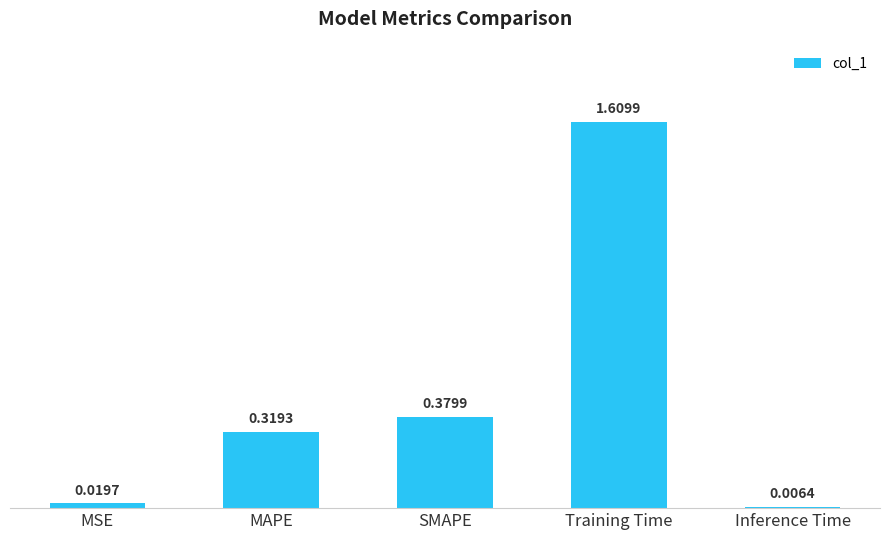

Rank the categories by value from highest to lowest.

Training Time, SMAPE, MAPE, MSE, Inference Time